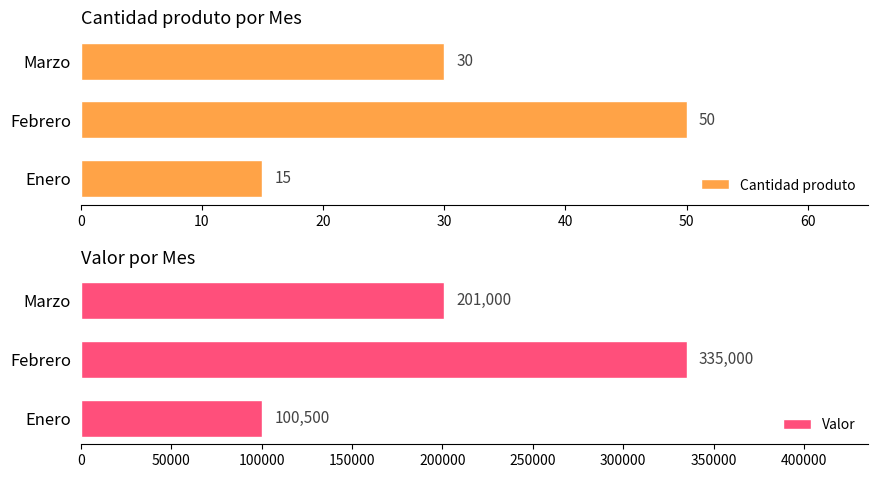

What is the value of the Cantidad produto bar at the 1st from the left?

15